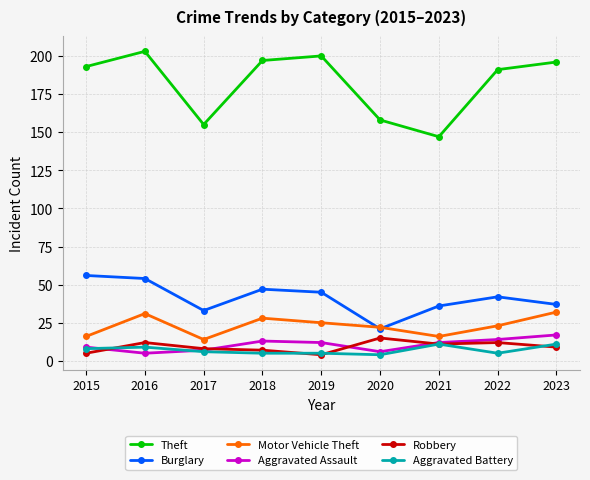

What is the value of the Aggravated Assault point at the 4th from the left?

13